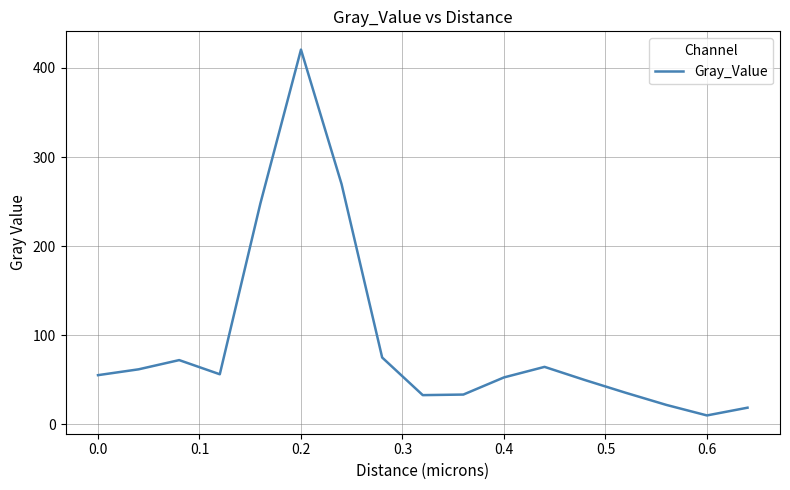

What is the difference between the maximum and minimum values?

410.6